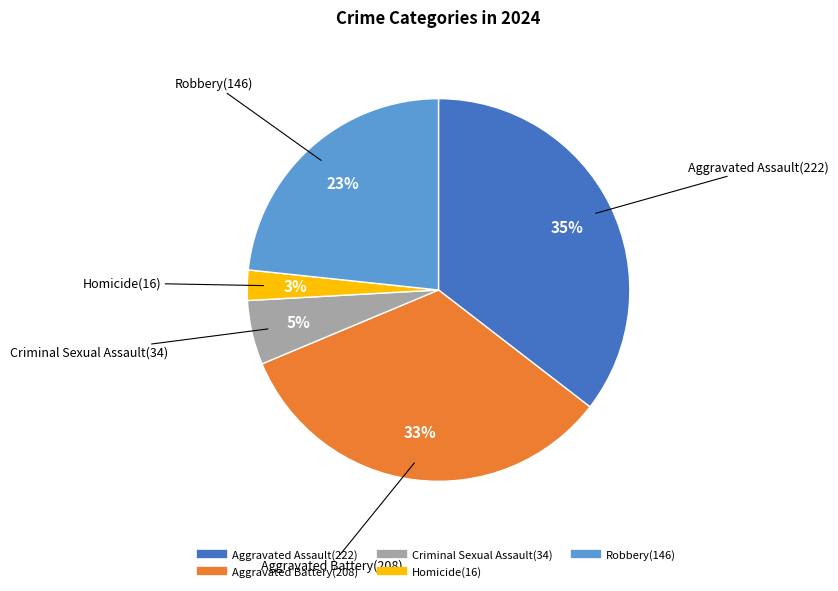

Which has a higher value, Aggravated Assault or Criminal Sexual Assault?

Aggravated Assault